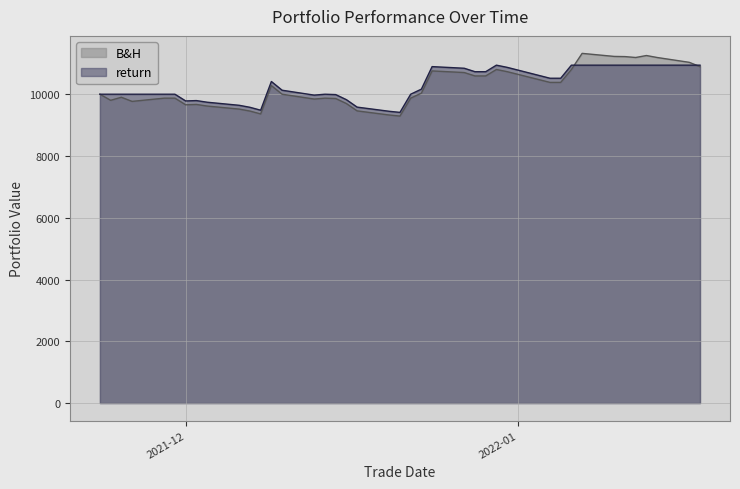

Between which two adjacent categories do B&H and return first intersect?

2022-01-06 and 2022-01-07